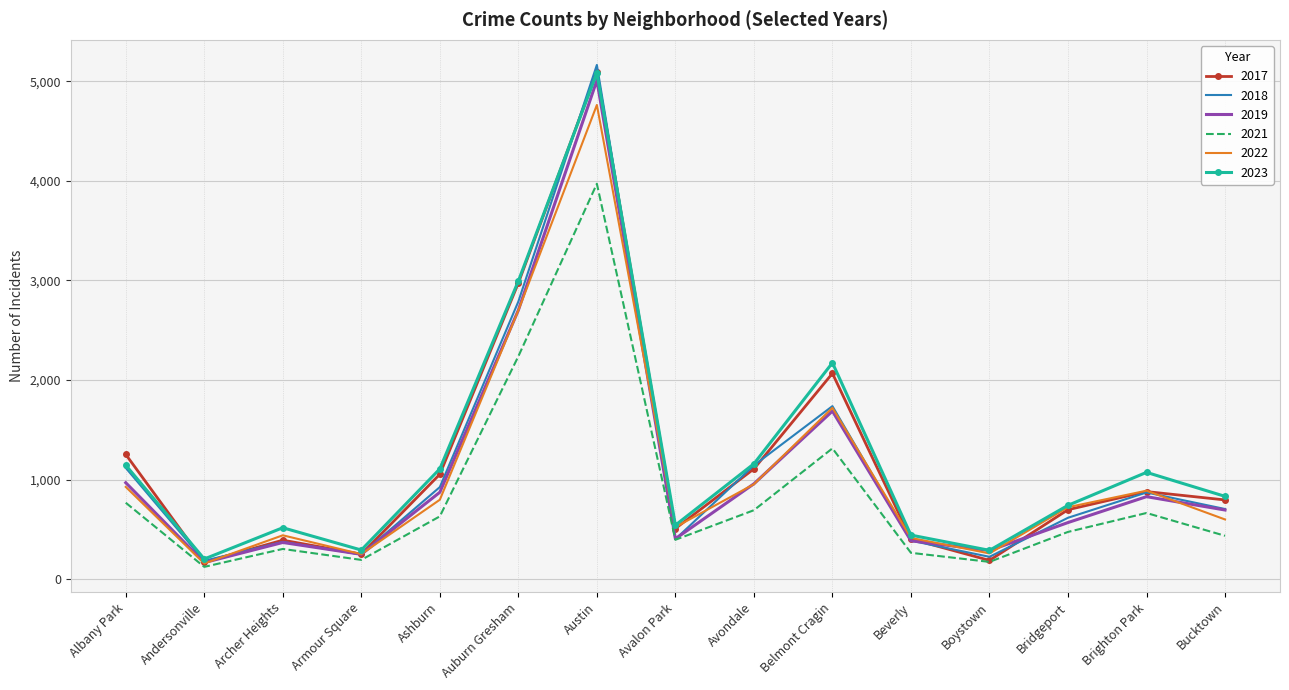

The 2023 series shows 202 at Andersonville. True or false?

True